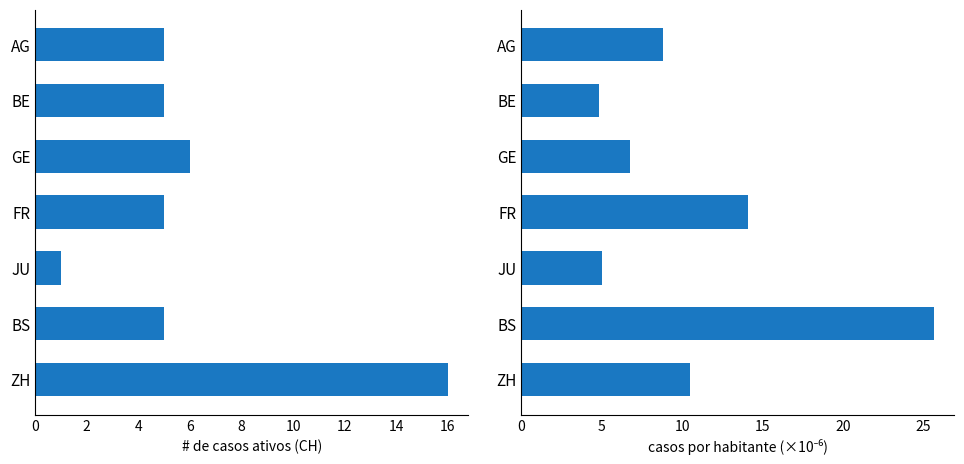

Reading left to right, what are all the values shown in this chart?

CH aktiv: 5.0	5.0	6.0	5.0	1.0	5.0	16.0
por habitante: 8.8	4.8	6.8	14.1	5.0	25.7	10.5